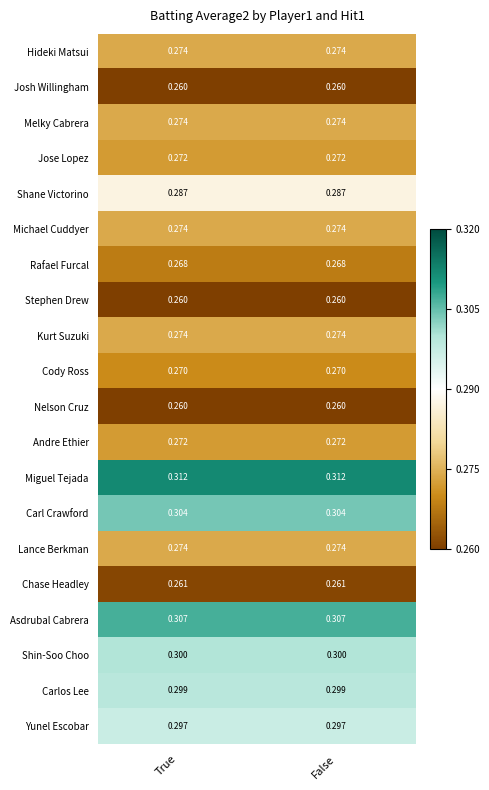

Which series has the largest total across all categories?

Miguel Tejada